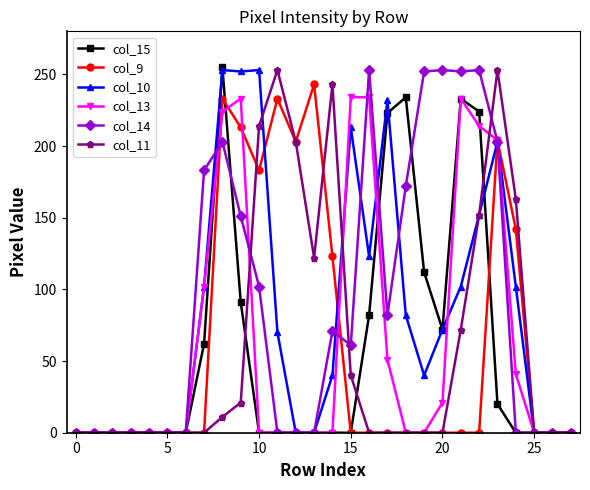

How many data points does each series have?

28